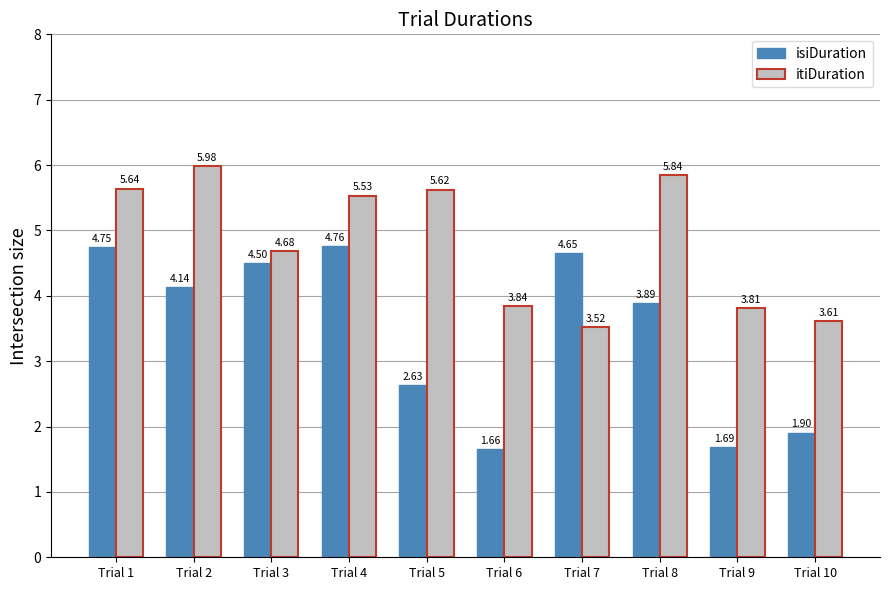

What is the maximum value for itiDuration?

6.0